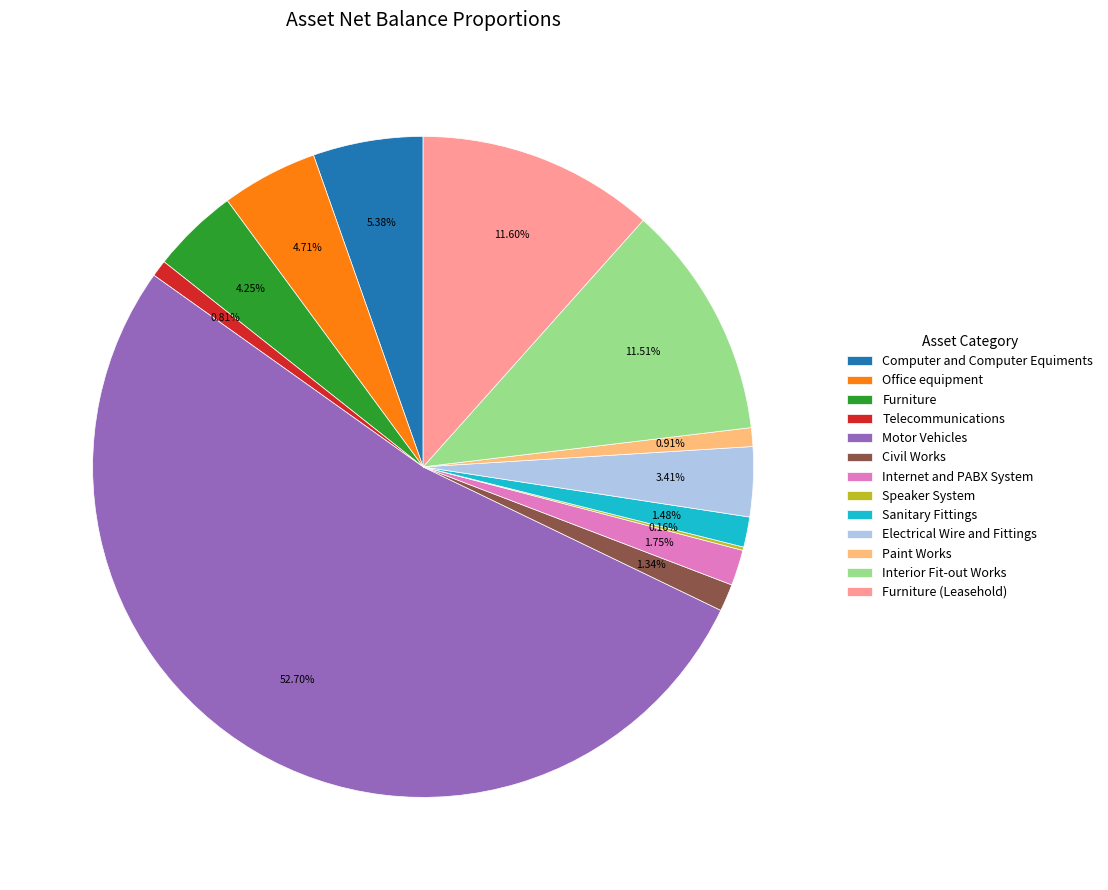

Which category has the biggest portion of the pie?

Motor Vehicles